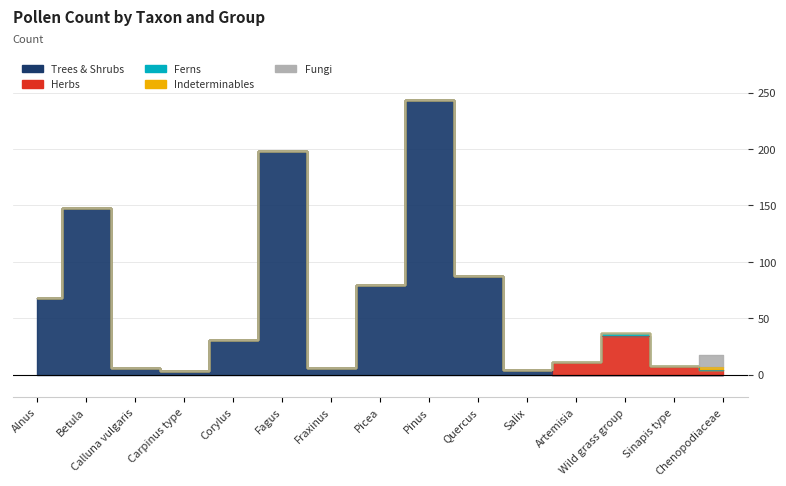

How many Fungi values are between 0 and 1?

14